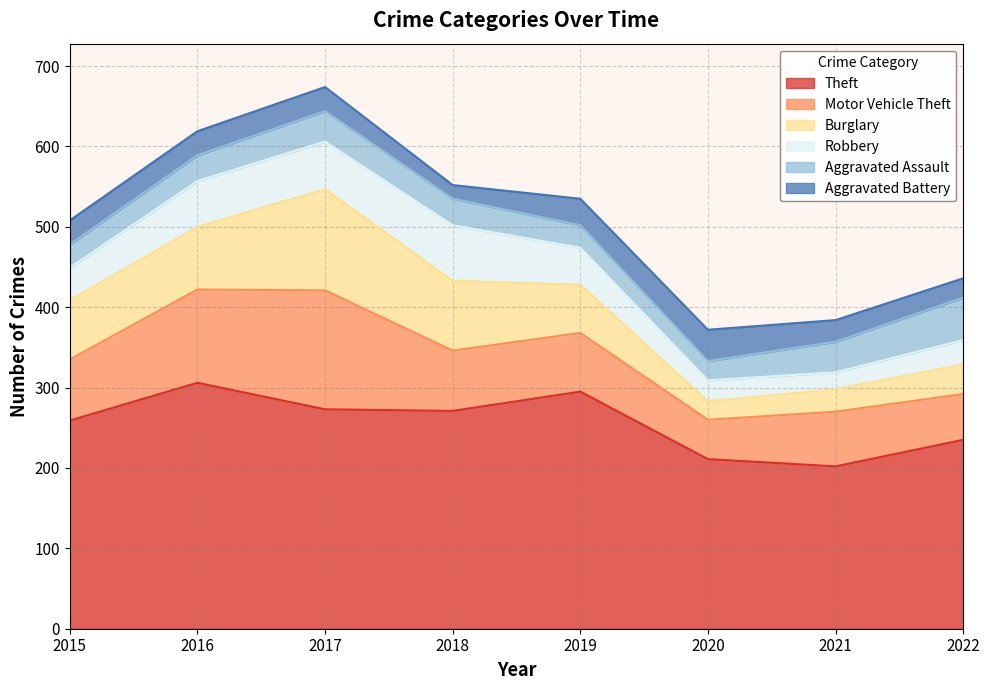

Which series has the largest total across all categories?

Theft